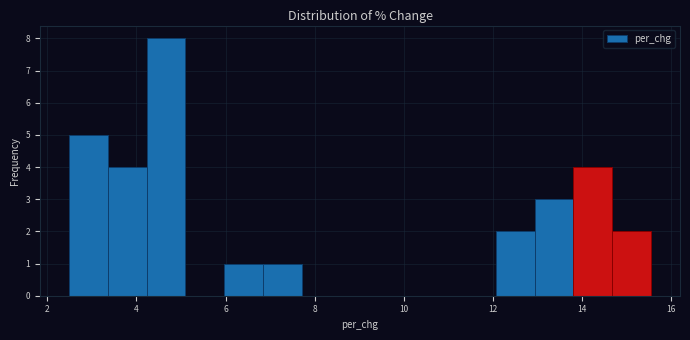

How tall is the bar that spans 3.4 to 4.2 on the x-axis? Neither the bar edges nor the heights are printed on the chart, so give them approximately, as read against the axes.

4